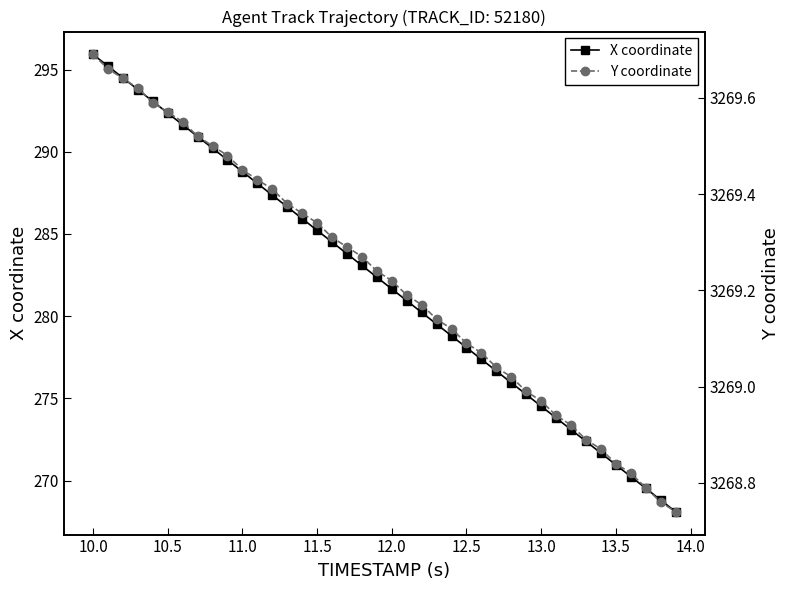

Count the number of data series in this chart.

2